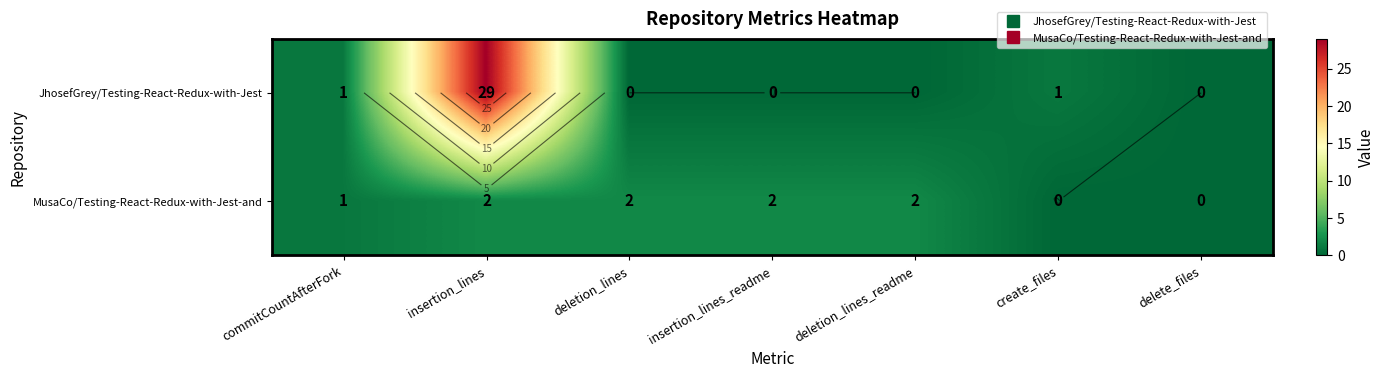

What is the average value of the JhosefGrey/Testing-React-Redux-with-Jest series?

4